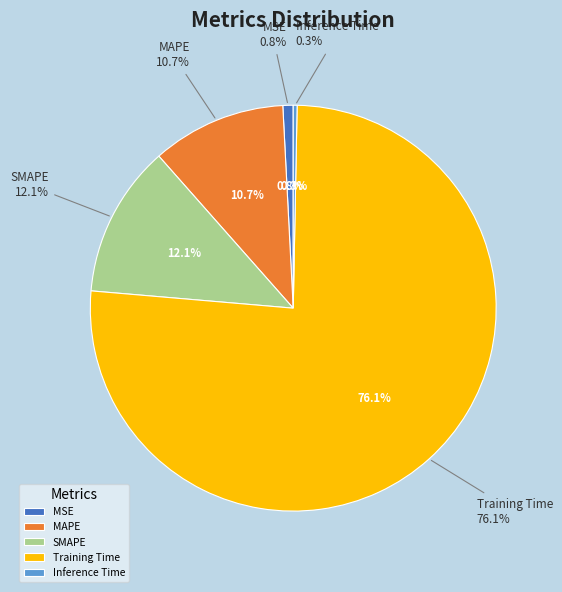

Which category has the biggest portion of the pie?

Training Time